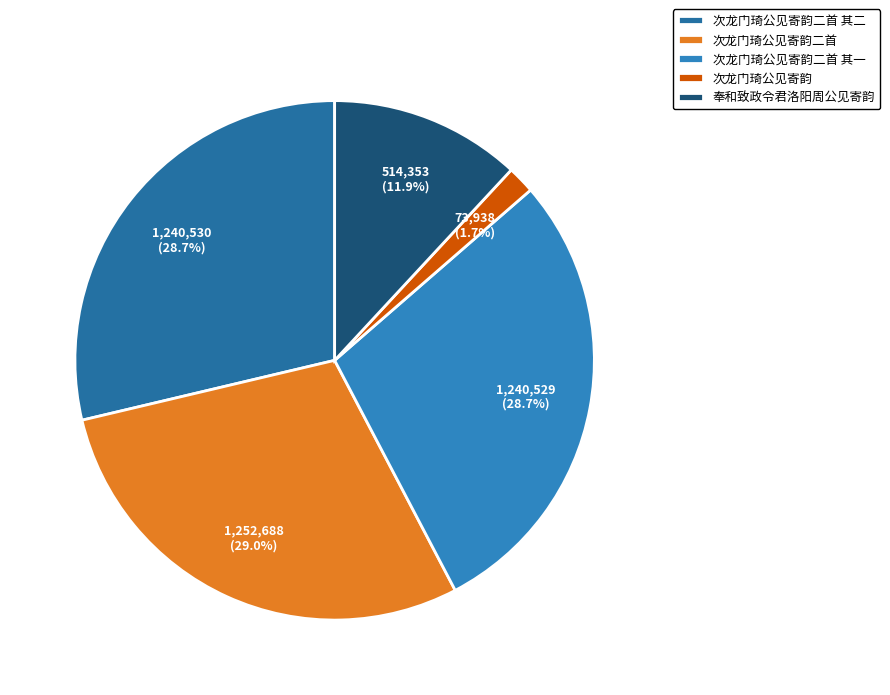

The 奉和致政令君洛阳周公见寄韵 slice represents 20% of the pie. True or false?

False